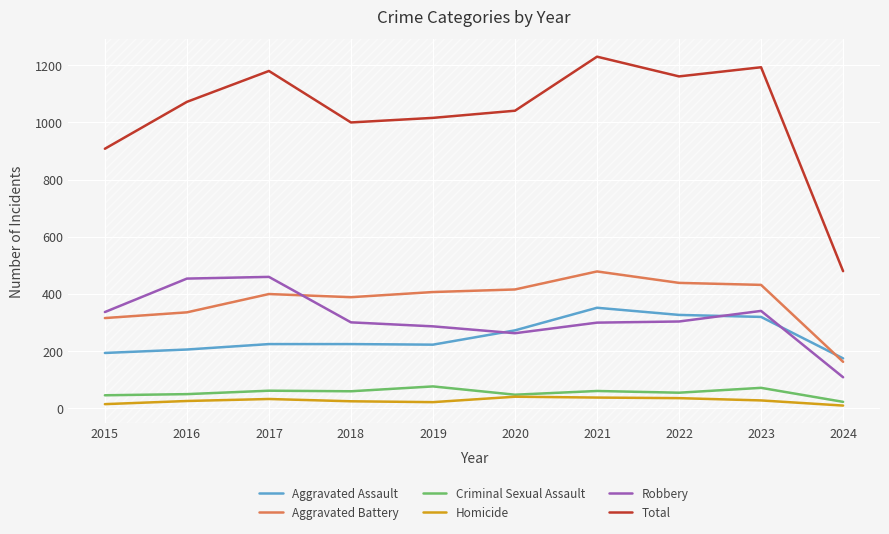

At which category does the chart reach its peak across all series?

2021